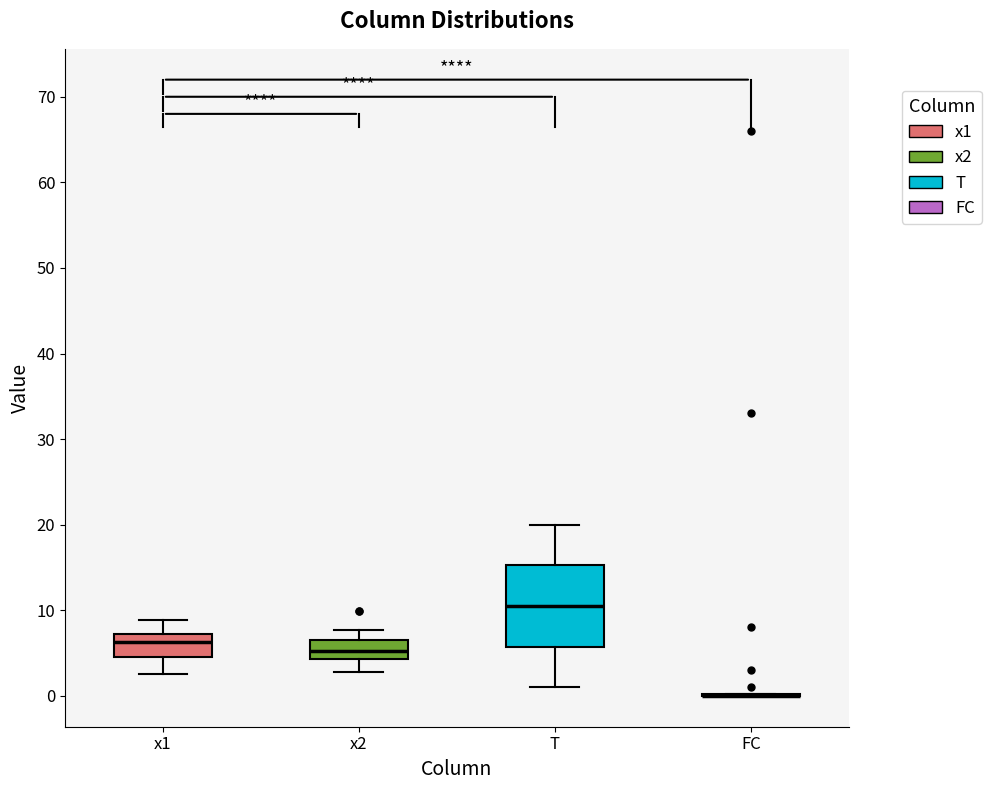

Comparing the boxes themselves (not the whiskers), which one is the tallest?

T